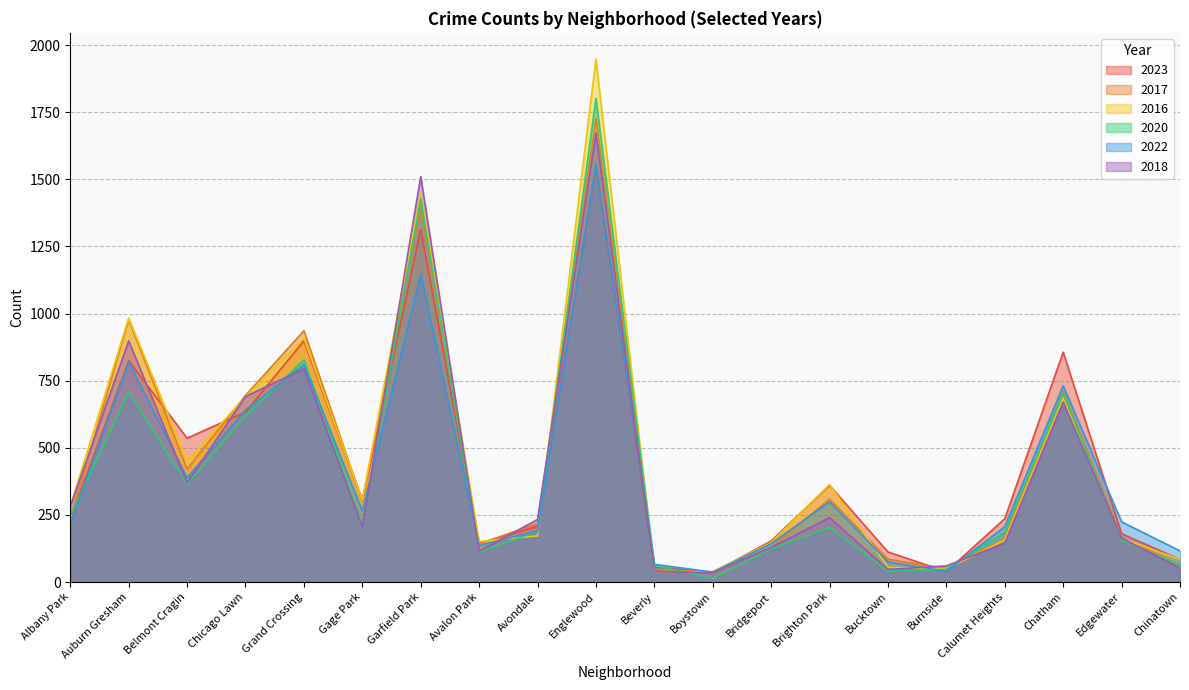

What is the value of the 2016 point at the 11th from the left?

40